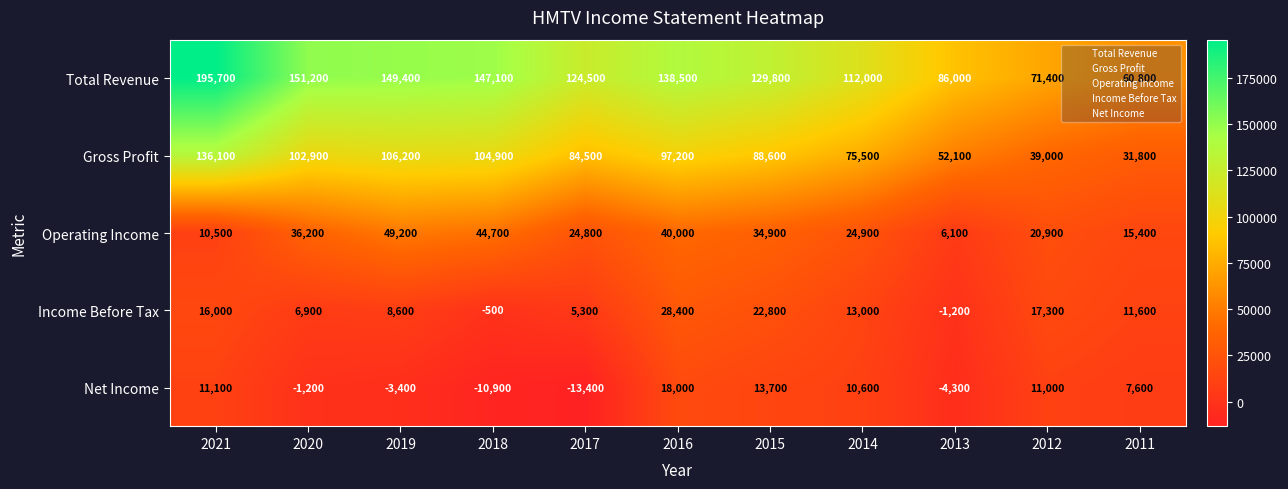

Which series has the largest total across all categories?

Total Revenue